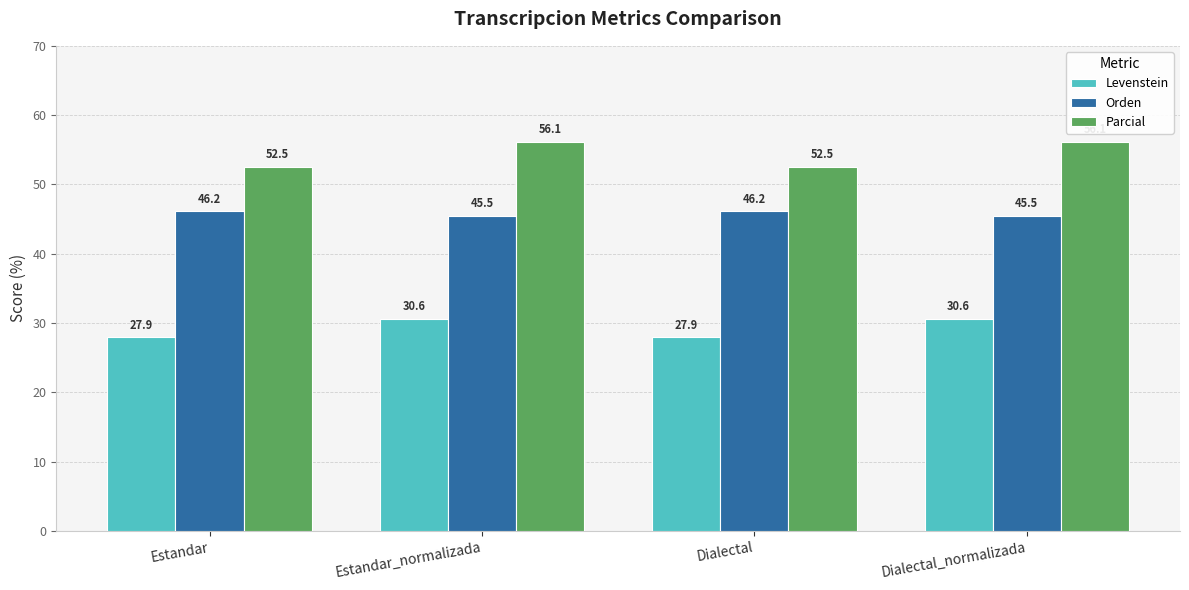

What is the difference between the Parcial values at Estandar_normalizada and Estandar?

3.6